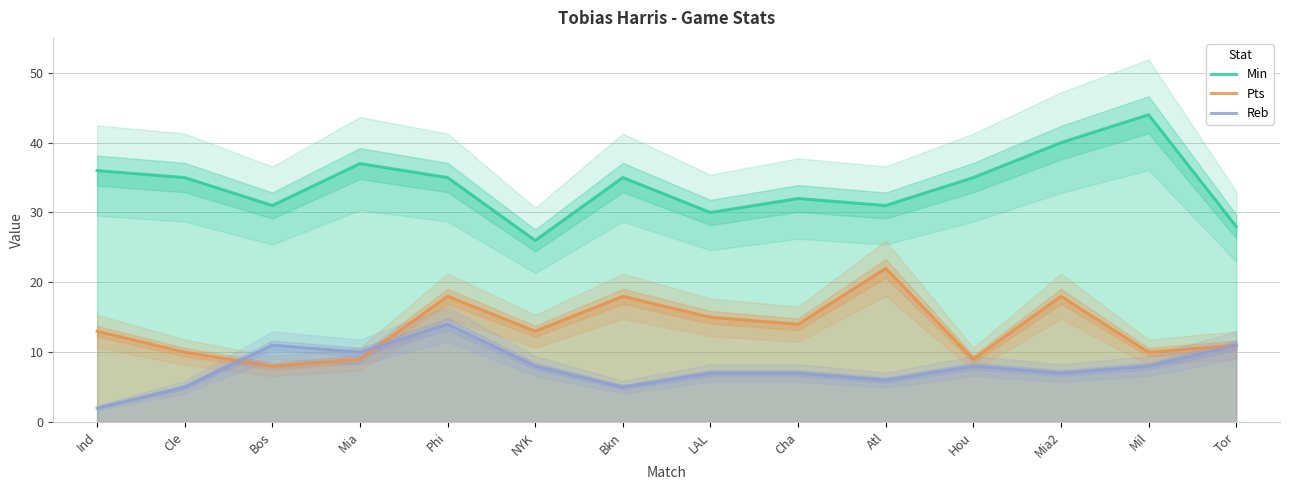

What is the greatest value displayed?

44